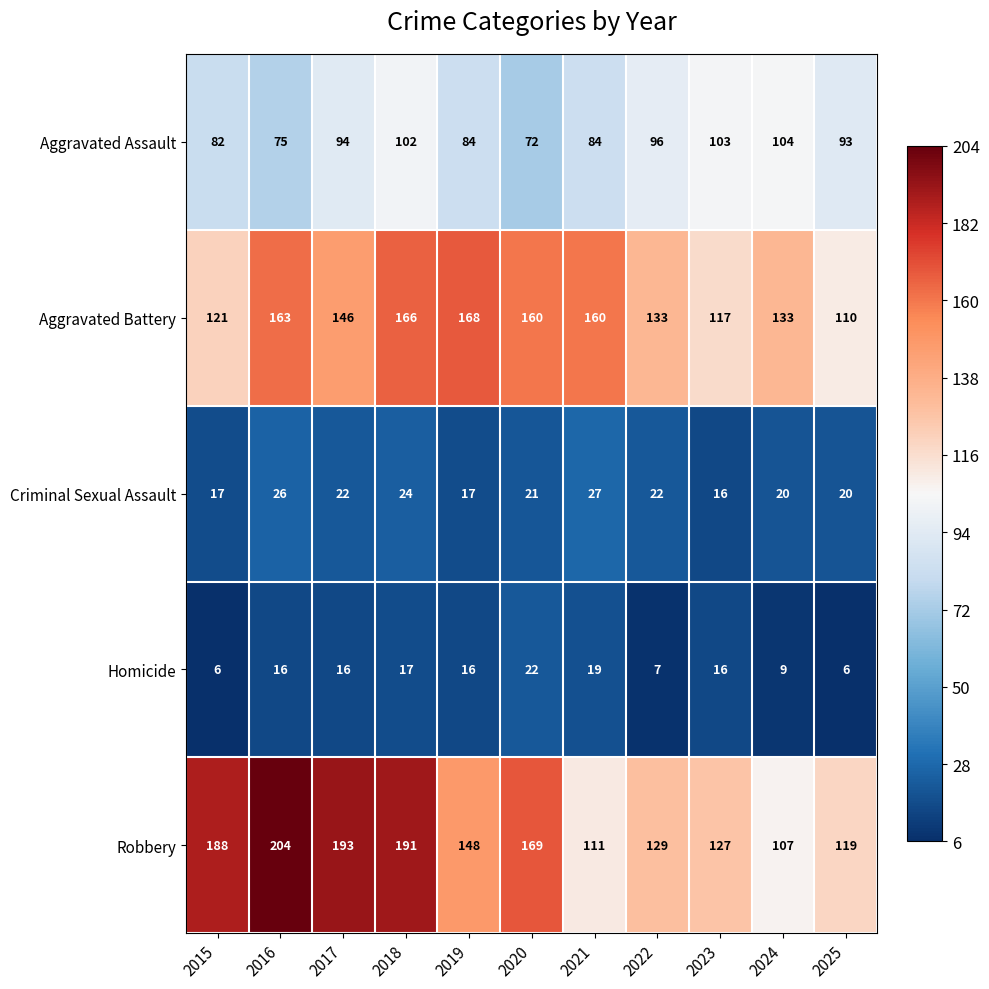

What is the sum of the Aggravated Assault values at 2020 and 2023?

175